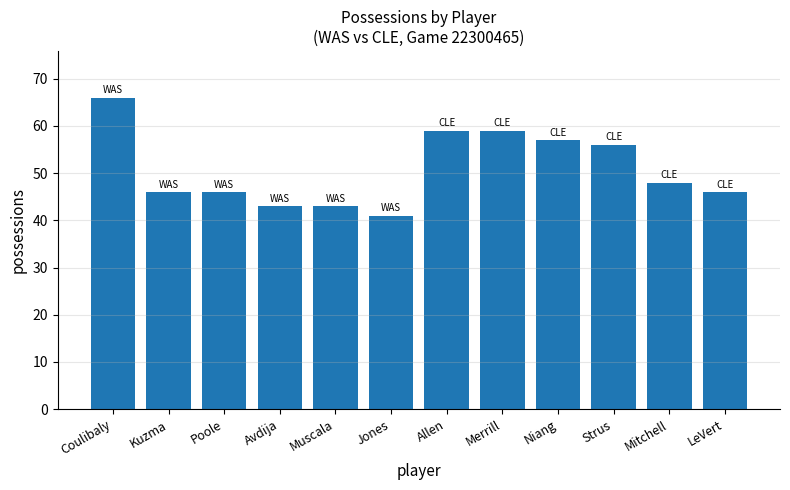

At which label is the value closest to 53?

Strus